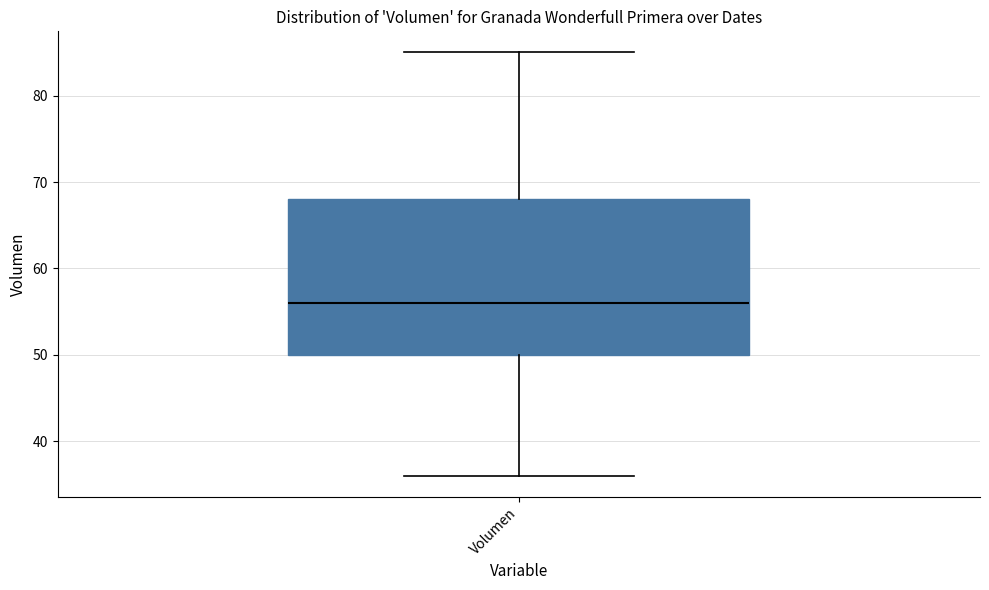

Read this box plot against the y-axis: the position of the median line, the range covered by the box, and the ends of both whiskers. The values are not printed on the chart, so give them approximately, as read against the axis.

median 56, box 50 to 68, whiskers 36 to 85